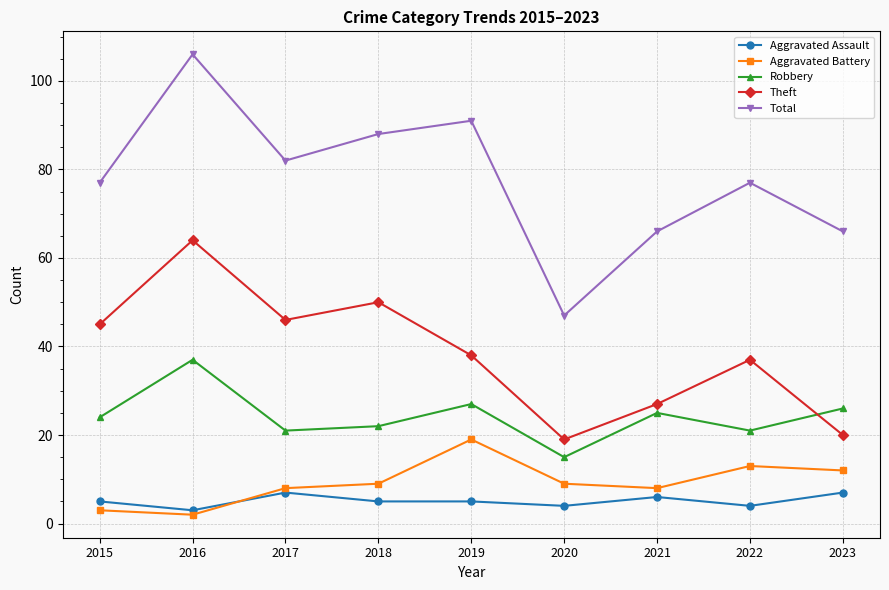

Is it true that Aggravated Battery equals 13 at 2022?

True